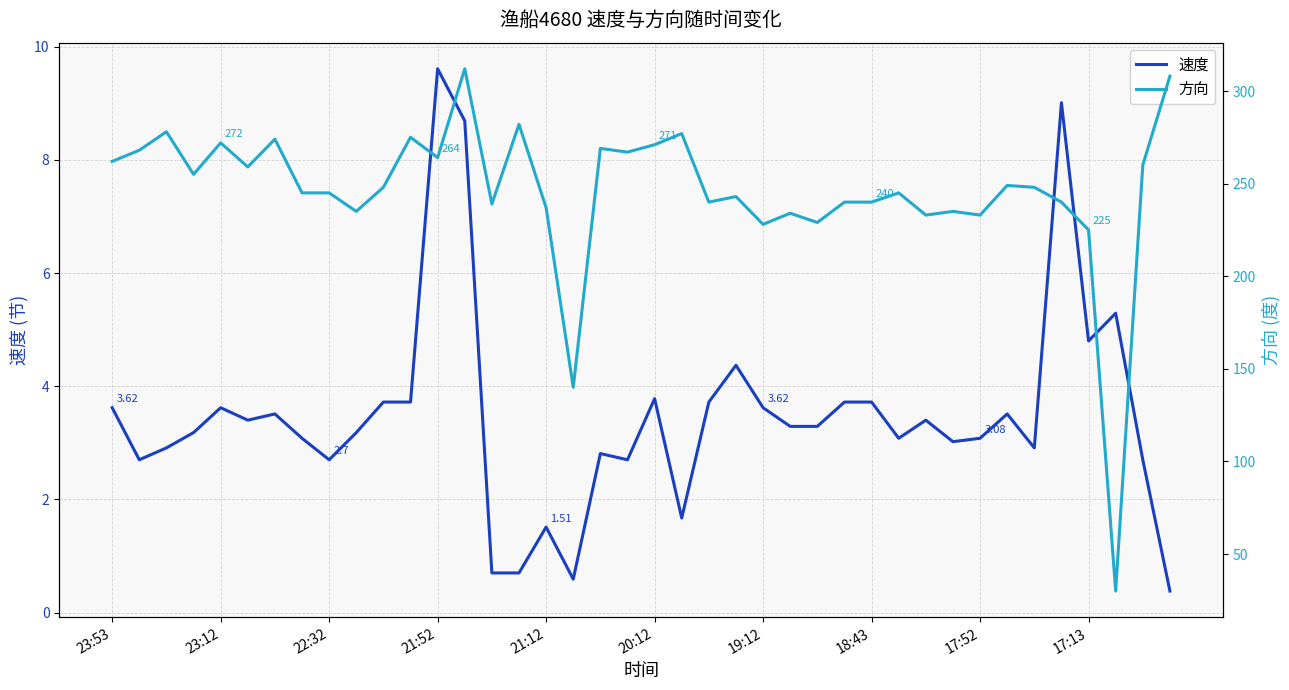

True or false: 速度 and 方向 intersect in this chart.

False